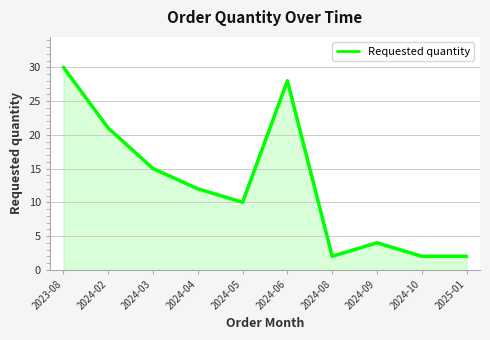

What is the smallest value displayed?

2